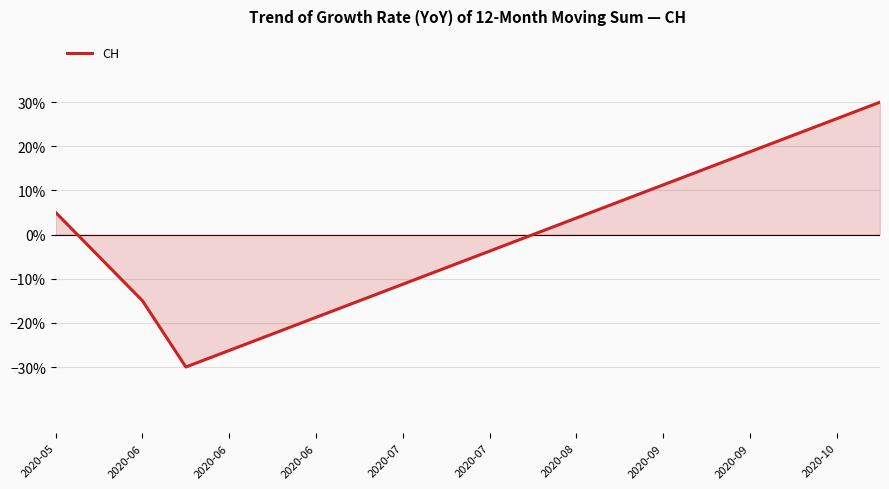

Is this an area chart (filled region under the line)?

Yes